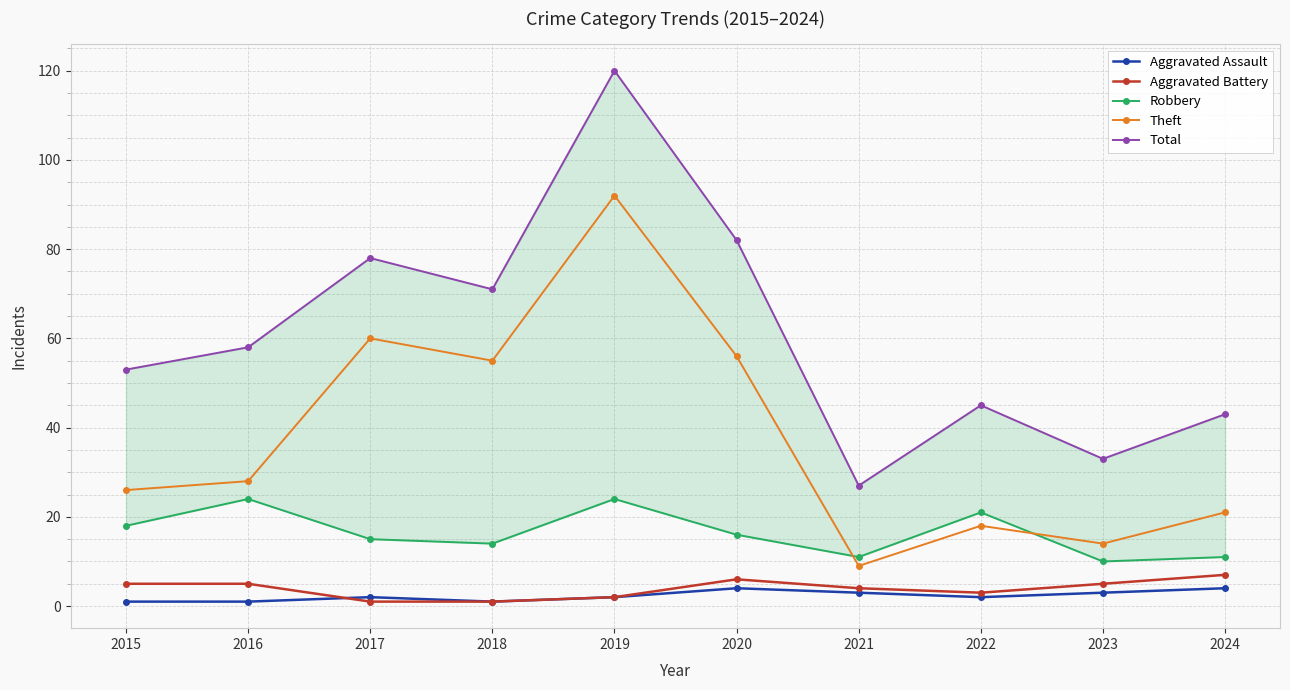

Rank the categories by Robbery value from lowest to highest.

2023, 2021, 2024, 2018, 2017, 2020, 2015, 2022, 2016, 2019